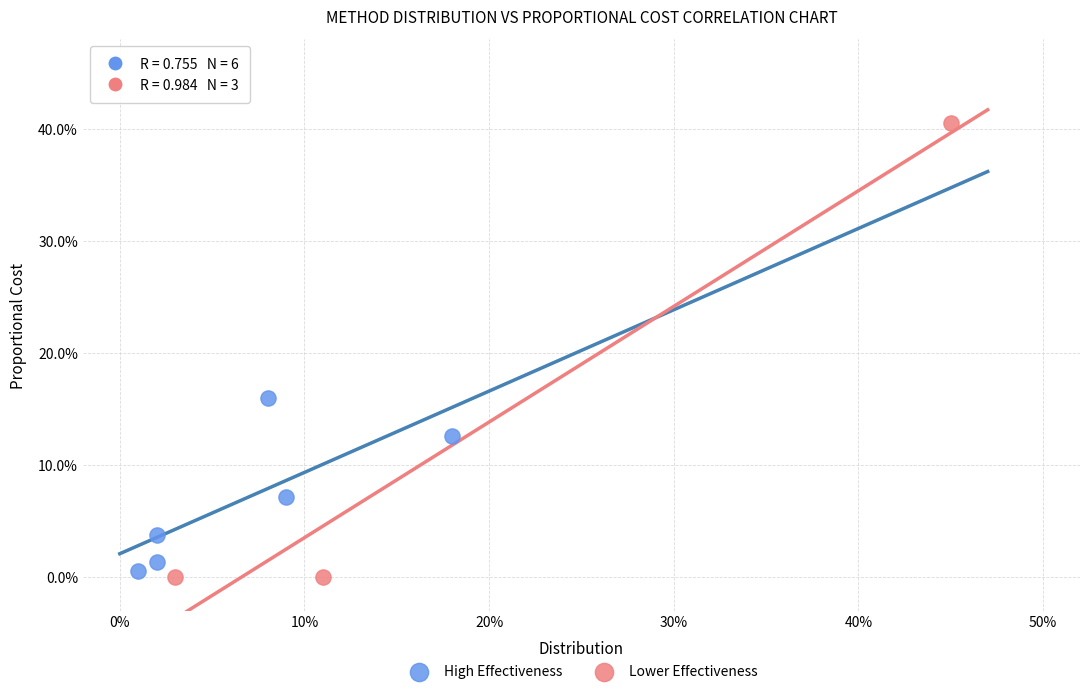

Which series reaches the minimum Y coordinate?

Lower Effectiveness